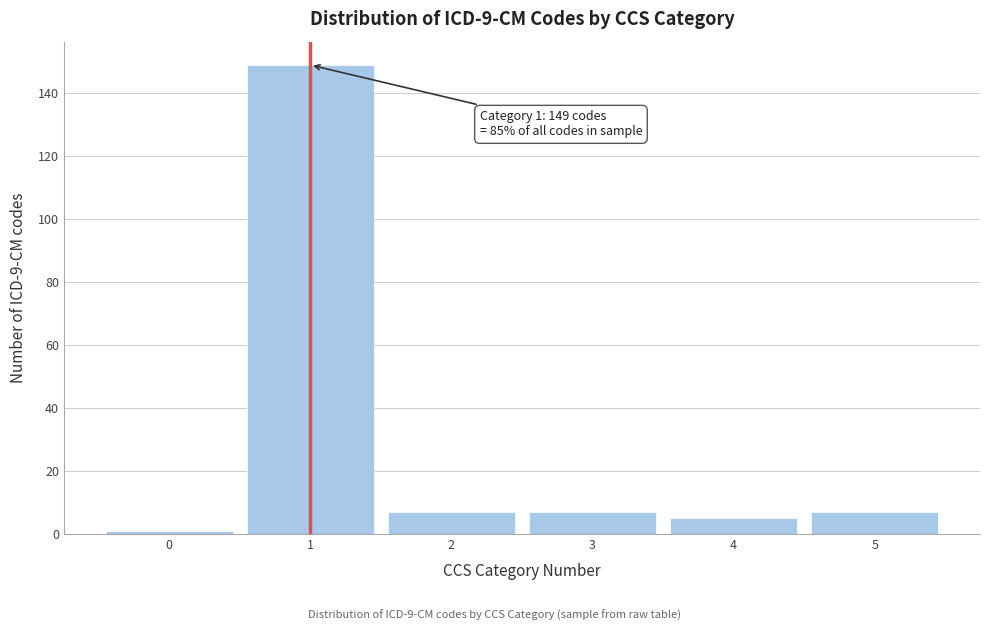

Reading left to right, what are all the values shown in this chart?

0=1	1=149	2=7	3=7	4=5	5=7